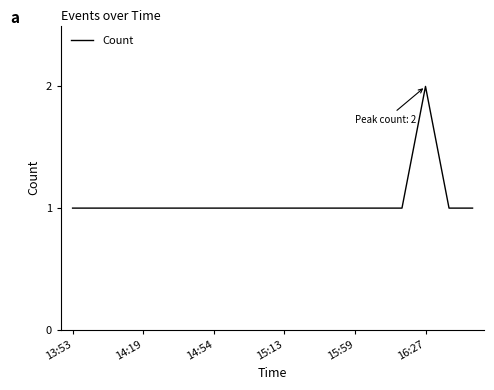

How many lines are shown in the chart?

1